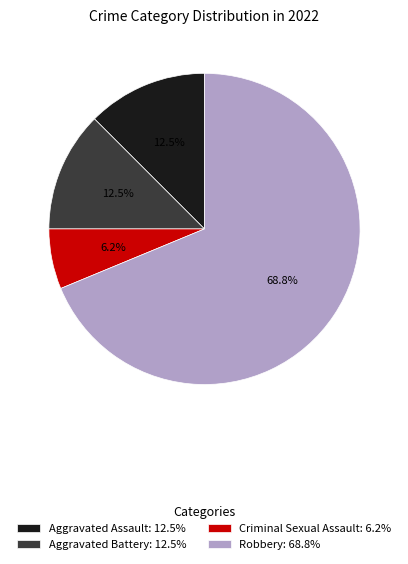

How many slices are in this pie chart?

4